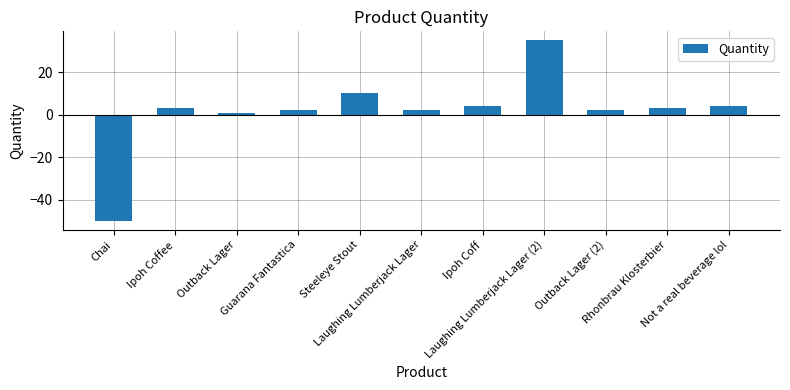

Are the bars horizontal?

No